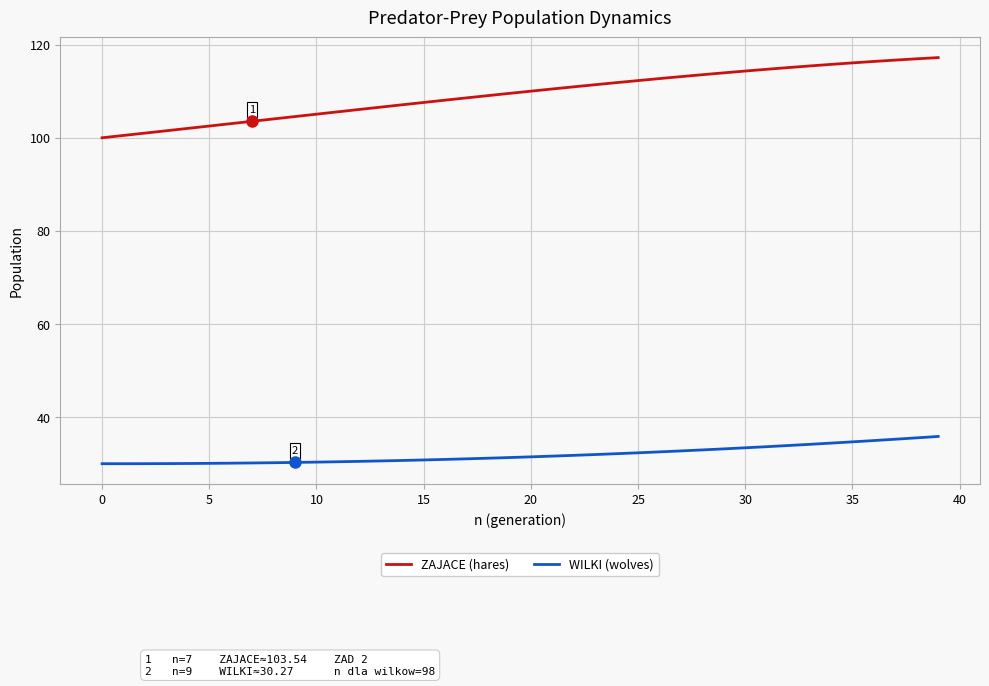

Which series has the largest range (max minus min)?

ZAJACE (hares)